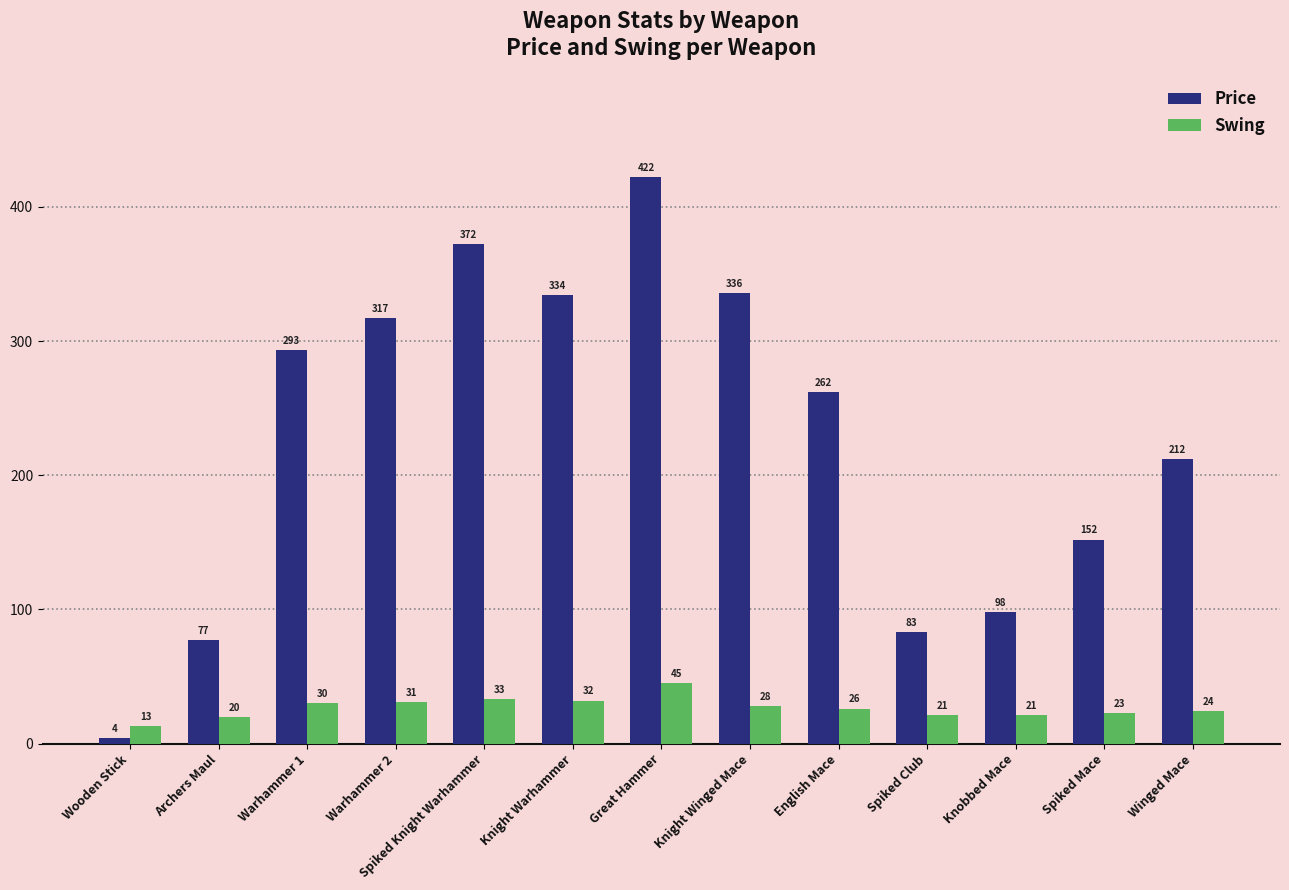

Which category has the lowest value across all series?

Wooden Stick